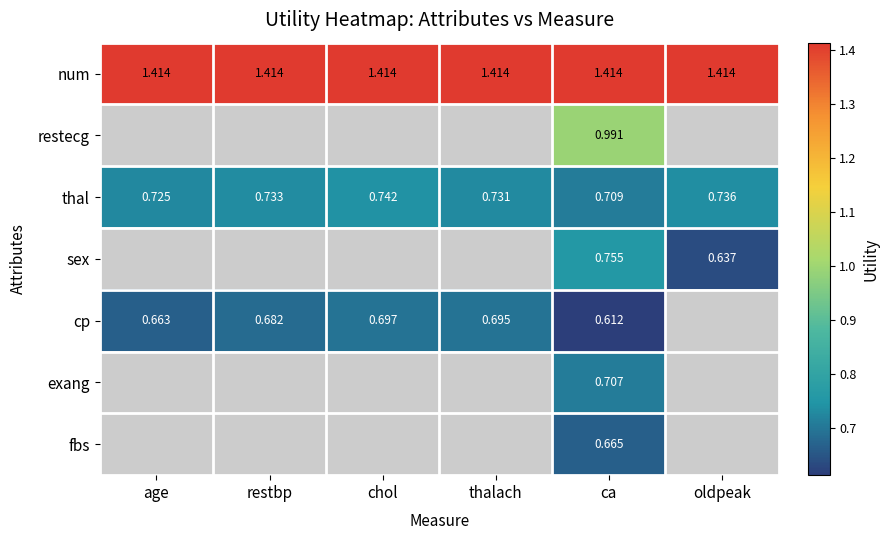

List the labels in order of thal value, largest first.

chol, oldpeak, restbp, thalach, age, ca